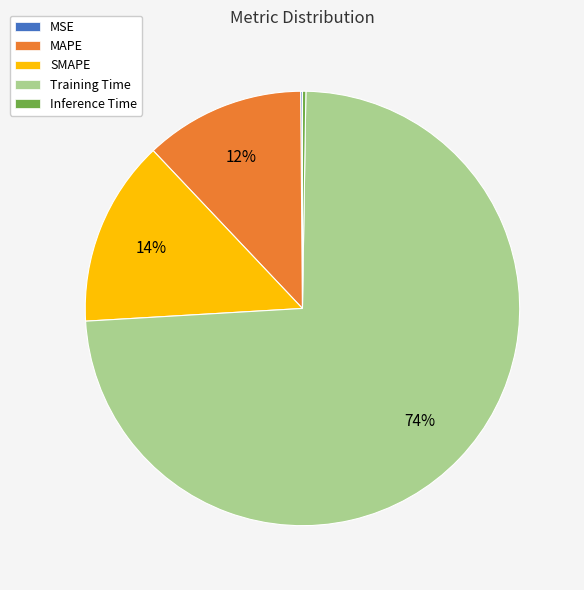

To the nearest percent, what is the difference between the Training Time and SMAPE slice percentages?

60%